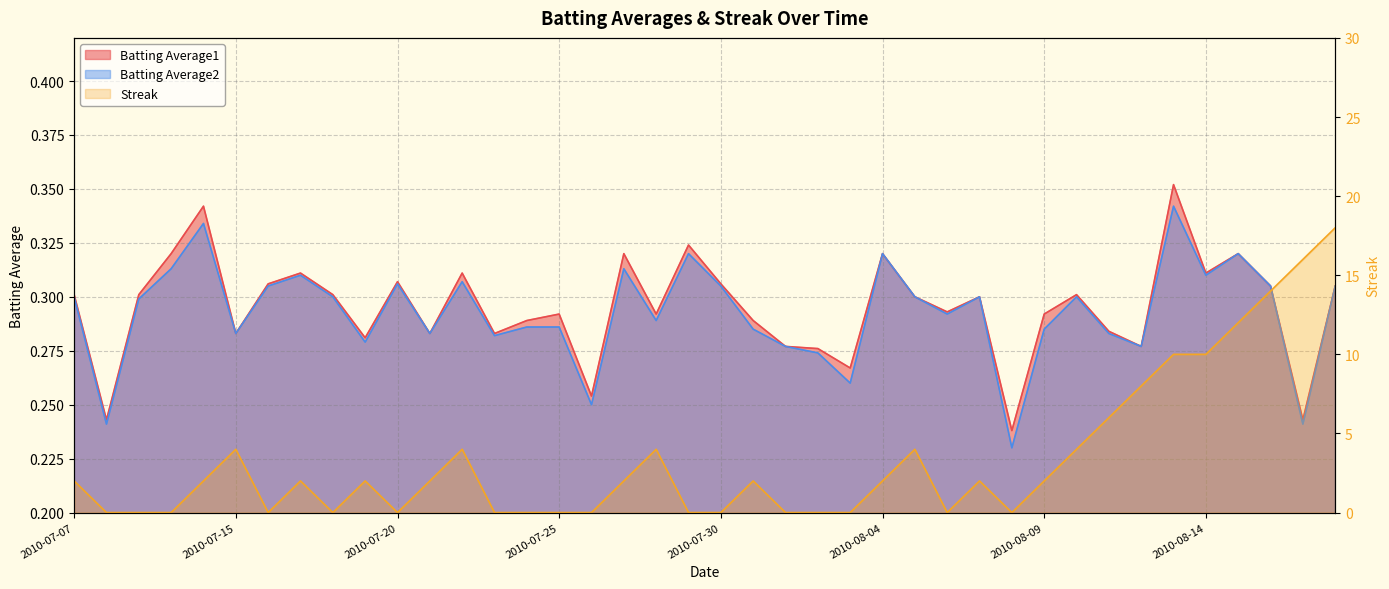

Reading left to right, extract all data points from this chart.

Batting Average1: 2010-07-07=0.3	2010-07-08=0.2	2010-07-09=0.3	2010-07-10=0.3	2010-07-11=0.3	2010-07-15=0.3	2010-07-16=0.3	2010-07-17=0.3	2010-07-18=0.3	2010-07-19=0.3	2010-07-20=0.3	2010-07-21=0.3	2010-07-22=0.3	2010-07-23=0.3	2010-07-24=0.3	2010-07-25=0.3	2010-07-26=0.3	2010-07-27=0.3	2010-07-28=0.3	2010-07-29=0.3	2010-07-30=0.3	2010-07-31=0.3	2010-08-01=0.3	2010-08-02=0.3	2010-08-03=0.3	2010-08-04=0.3	2010-08-05=0.3	2010-08-06=0.3	2010-08-07=0.3	2010-08-08=0.2	2010-08-09=0.3	2010-08-10=0.3	2010-08-11=0.3	2010-08-12=0.3	2010-08-13=0.4	2010-08-14=0.3	2010-08-15=0.3	2010-08-16=0.3	2010-08-17=0.2	2010-08-18=0.3
Batting Average2: 2010-07-07=0.3	2010-07-08=0.2	2010-07-09=0.3	2010-07-10=0.3	2010-07-11=0.3	2010-07-15=0.3	2010-07-16=0.3	2010-07-17=0.3	2010-07-18=0.3	2010-07-19=0.3	2010-07-20=0.3	2010-07-21=0.3	2010-07-22=0.3	2010-07-23=0.3	2010-07-24=0.3	2010-07-25=0.3	2010-07-26=0.2	2010-07-27=0.3	2010-07-28=0.3	2010-07-29=0.3	2010-07-30=0.3	2010-07-31=0.3	2010-08-01=0.3	2010-08-02=0.3	2010-08-03=0.3	2010-08-04=0.3	2010-08-05=0.3	2010-08-06=0.3	2010-08-07=0.3	2010-08-08=0.2	2010-08-09=0.3	2010-08-10=0.3	2010-08-11=0.3	2010-08-12=0.3	2010-08-13=0.3	2010-08-14=0.3	2010-08-15=0.3	2010-08-16=0.3	2010-08-17=0.2	2010-08-18=0.3
Streak: 2010-07-07=2.0	2010-07-08=0.0	2010-07-09=0.0	2010-07-10=0.0	2010-07-11=2.0	2010-07-15=4.0	2010-07-16=0.0	2010-07-17=2.0	2010-07-18=0.0	2010-07-19=2.0	2010-07-20=0.0	2010-07-21=2.0	2010-07-22=4.0	2010-07-23=0.0	2010-07-24=0.0	2010-07-25=0.0	2010-07-26=0.0	2010-07-27=2.0	2010-07-28=4.0	2010-07-29=0.0	2010-07-30=0.0	2010-07-31=2.0	2010-08-01=0.0	2010-08-02=0.0	2010-08-03=0.0	2010-08-04=2.0	2010-08-05=4.0	2010-08-06=0.0	2010-08-07=2.0	2010-08-08=0.0	2010-08-09=2.0	2010-08-10=4.0	2010-08-11=6.0	2010-08-12=8.0	2010-08-13=10.0	2010-08-14=10.0	2010-08-15=12.0	2010-08-16=14.0	2010-08-17=16.0	2010-08-18=18.0